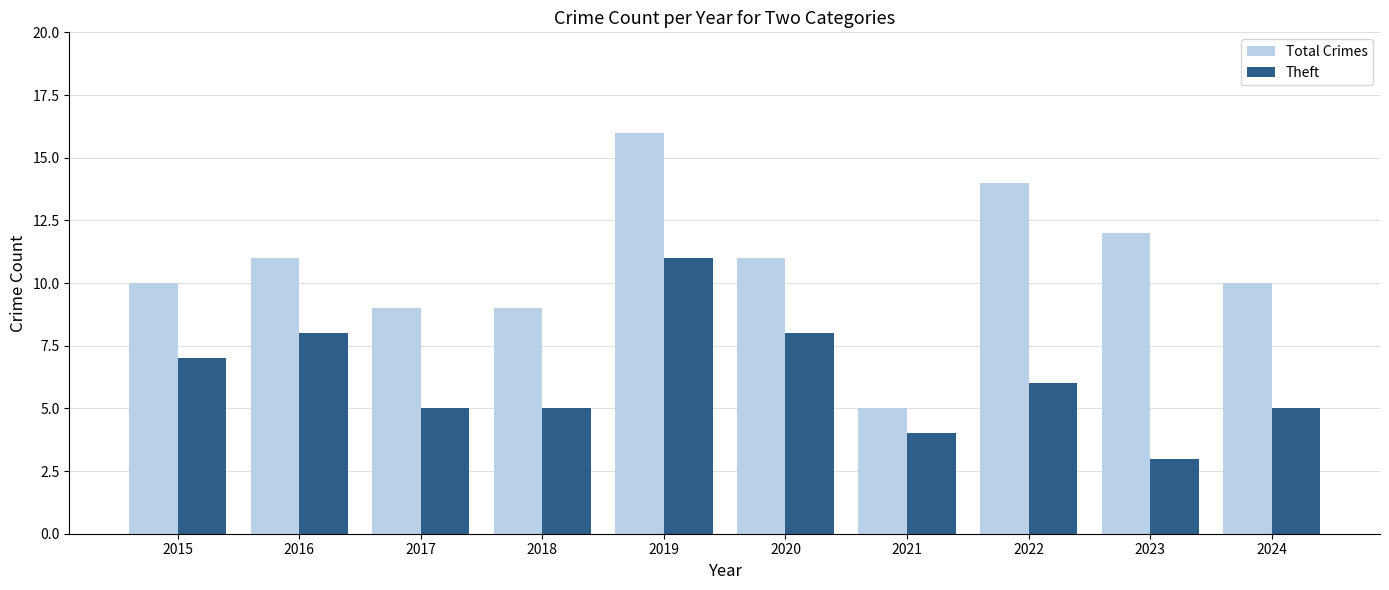

Is the value of Theft at 2019 greater than the value of Total Crimes at 2019?

No